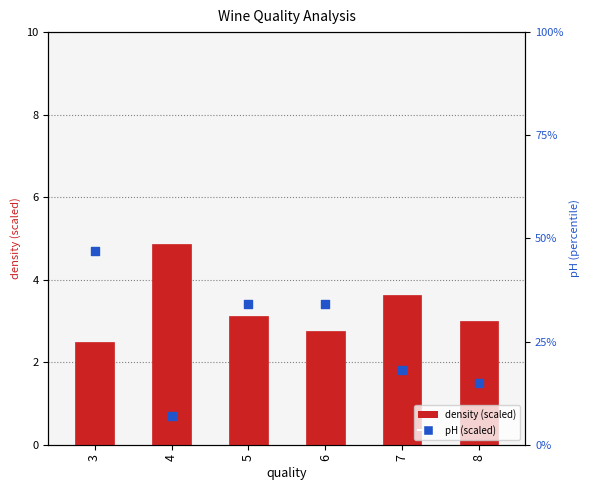

Which series has the largest Y range (max minus min)?

pH (scaled)